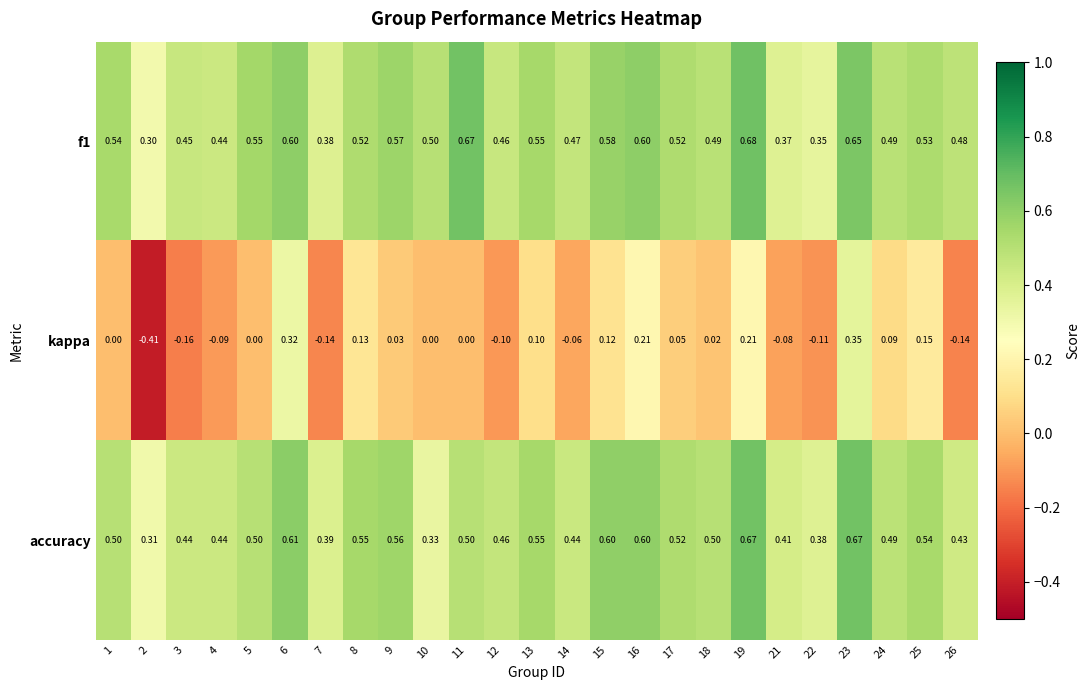

Which series changed the most between 10 and 17?

accuracy